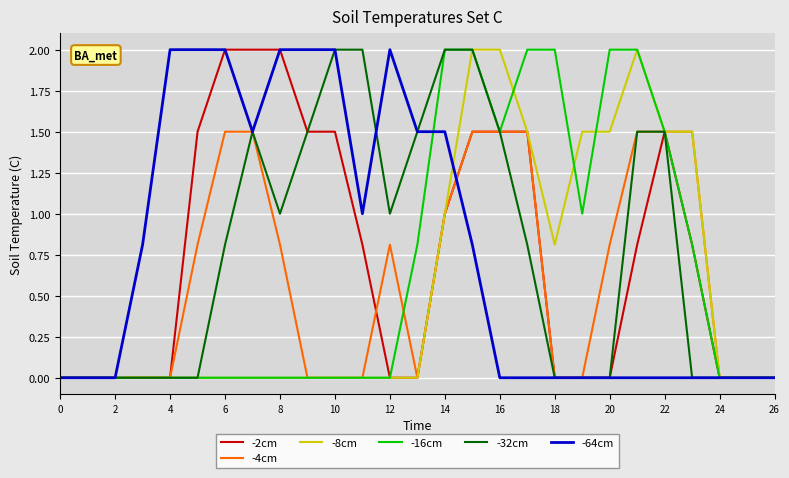

What is the maximum value shown in the chart?

2.0